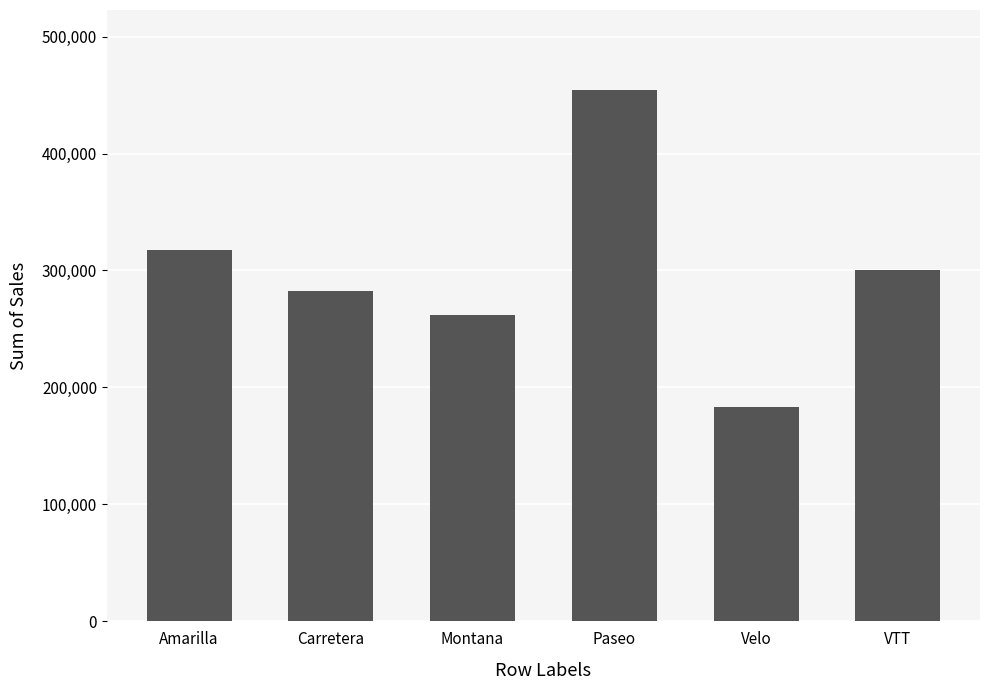

List the labels in order of value, largest first.

Paseo, Amarilla, VTT, Carretera, Montana, Velo